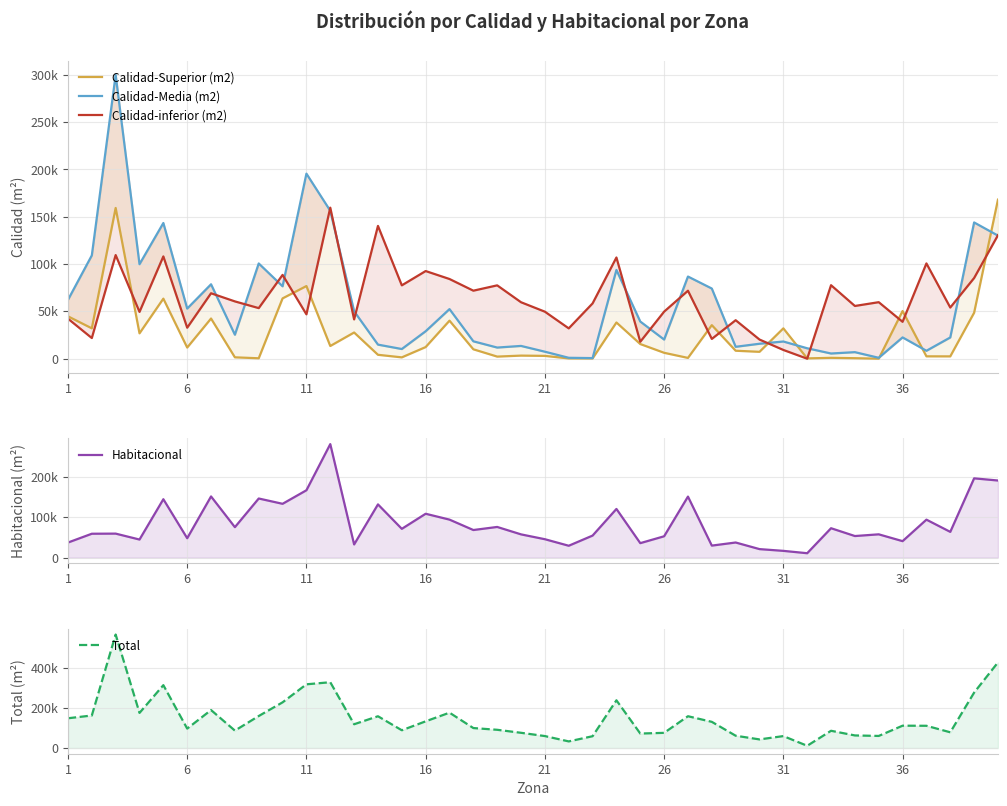

At 16, list the series in order from largest to smallest.

Total, Habitacional, Calidad-inferior (m2), Calidad-Media (m2), Calidad-Superior (m2)